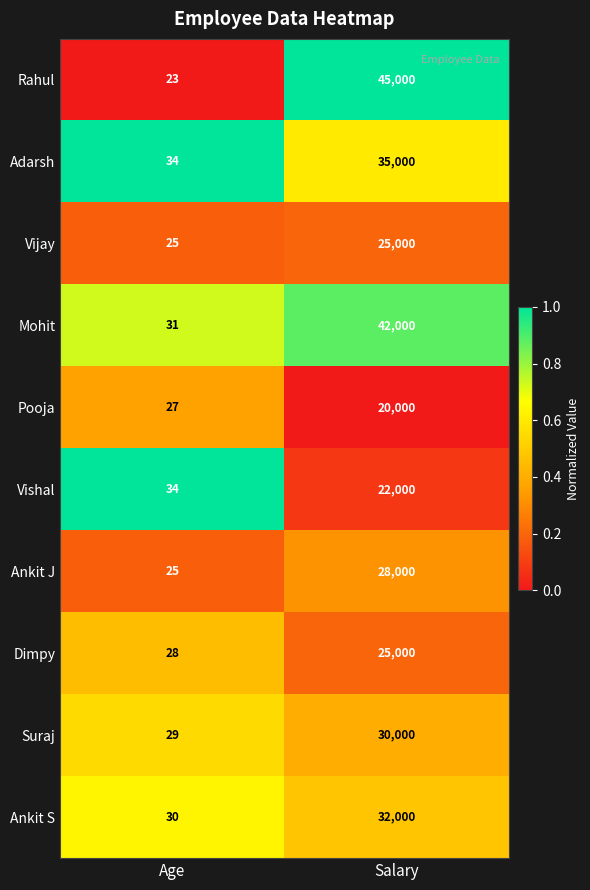

What is the total value across all series at Age?

286